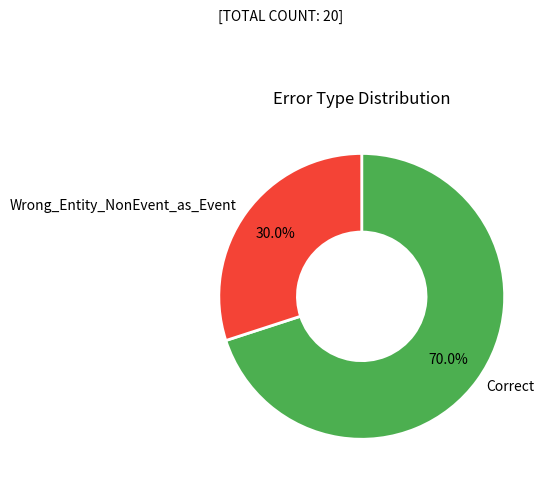

Approximately how many times larger is the value at Correct compared to Wrong_Entity_NonEvent_as_Event?

2.3